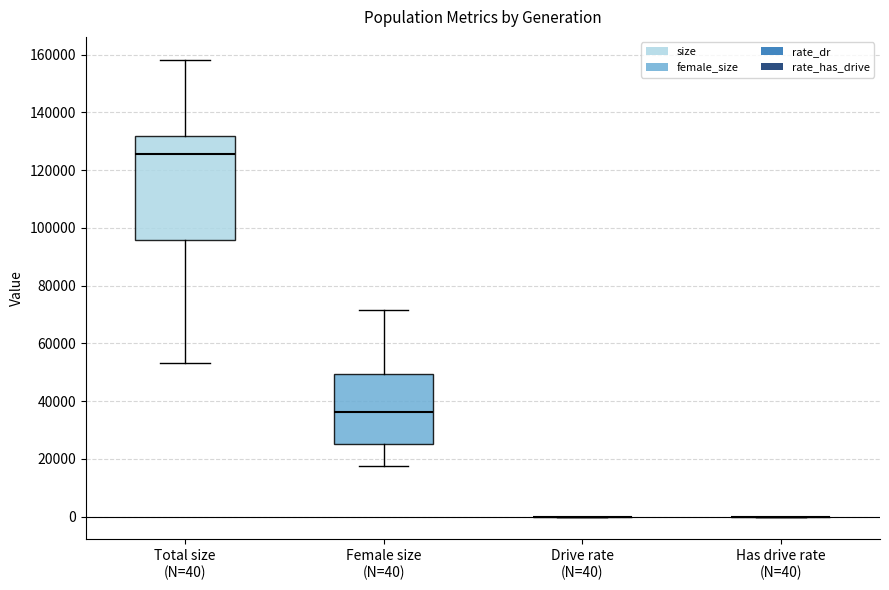

Reading left to right, transcribe this box plot: for each box, give where its median line is, the range the box spans, and where its two whiskers end, as read against the y-axis. The values are not printed on the chart, so give them approximately, as read against the axis.

Total size (N=40): median 126000, box 96000 to 132000, whiskers 54000 to 158000
Female size (N=40): median 36000, box 26000 to 50000, whiskers 18000 to 72000
Drive rate (N=40): box collapsed to a line at 0, whiskers 0 to 0
Has drive rate (N=40): box collapsed to a line at 0, whiskers 0 to 0